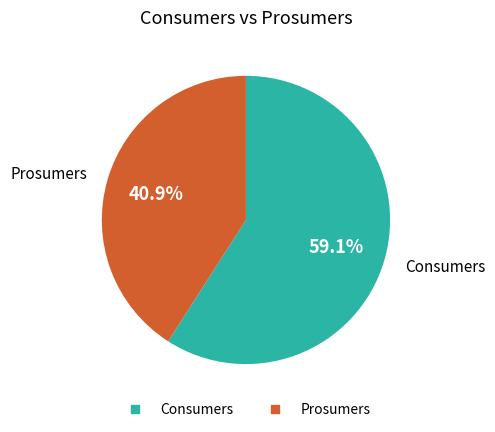

Count the number of slices in the pie.

2